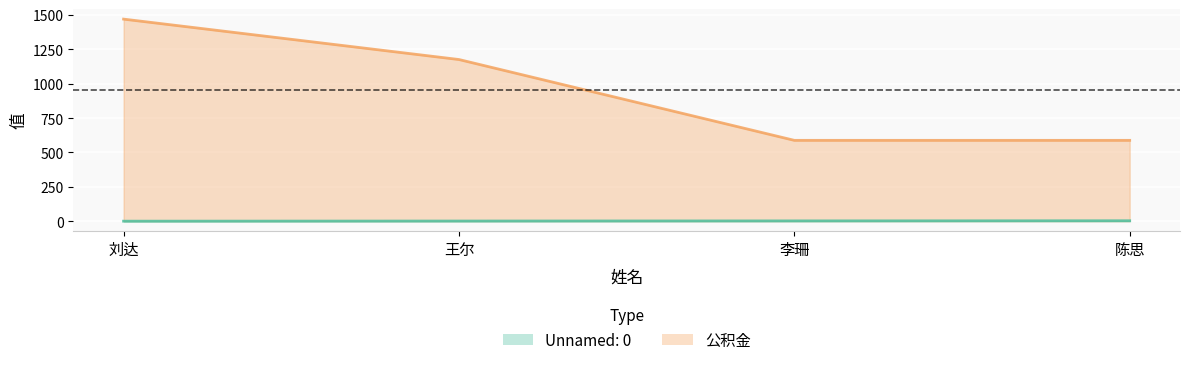

Where does the 公积金 series first go above 1176?

刘达